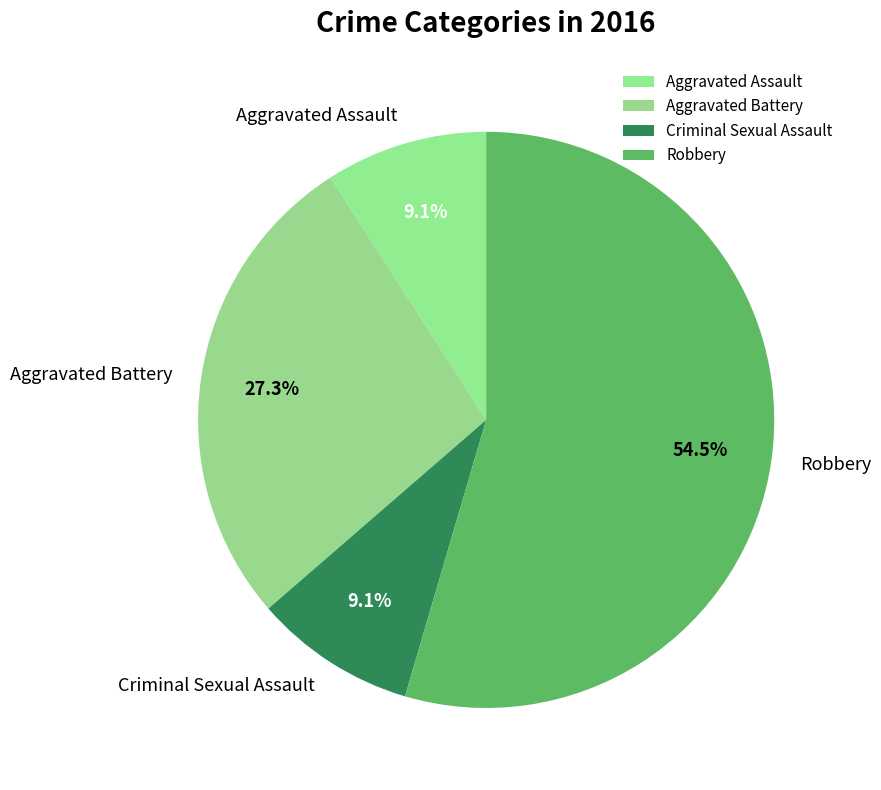

What is the largest slice in the pie chart?

Robbery